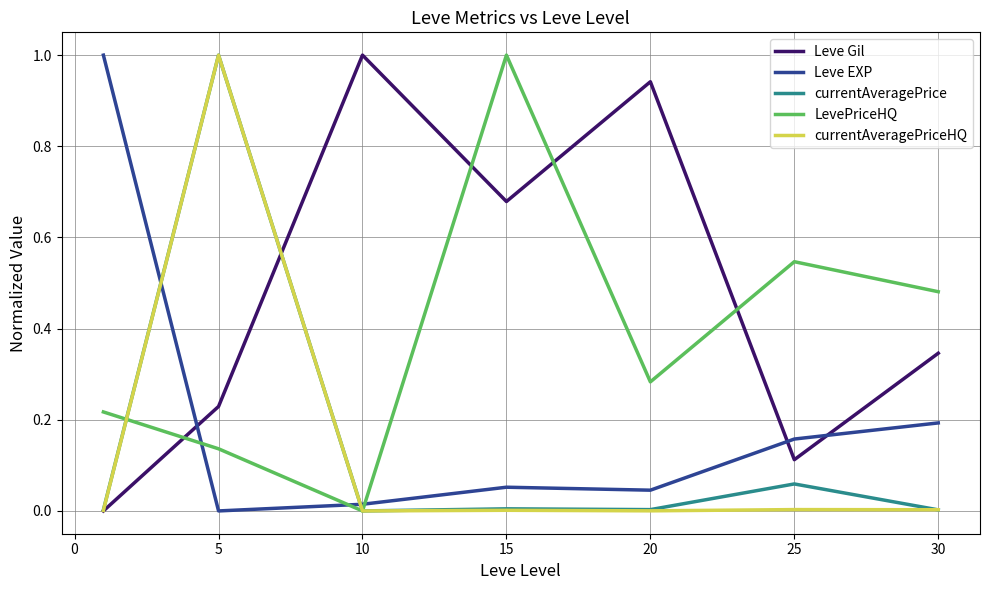

At how many categories does at least one series exceed 0?

7